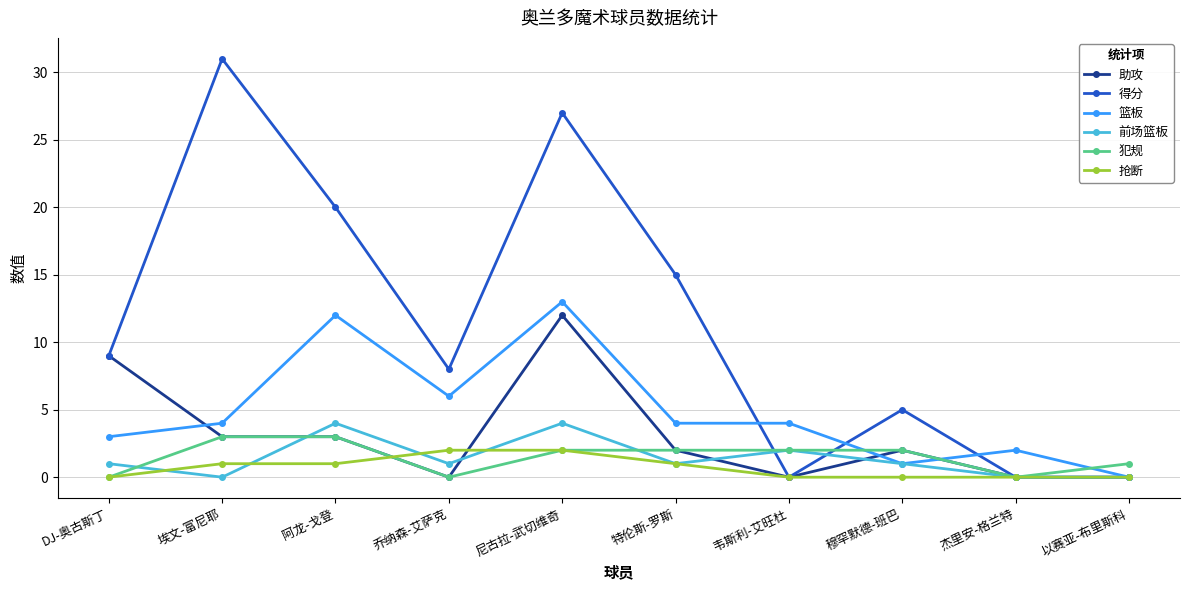

What is the greatest value displayed?

31